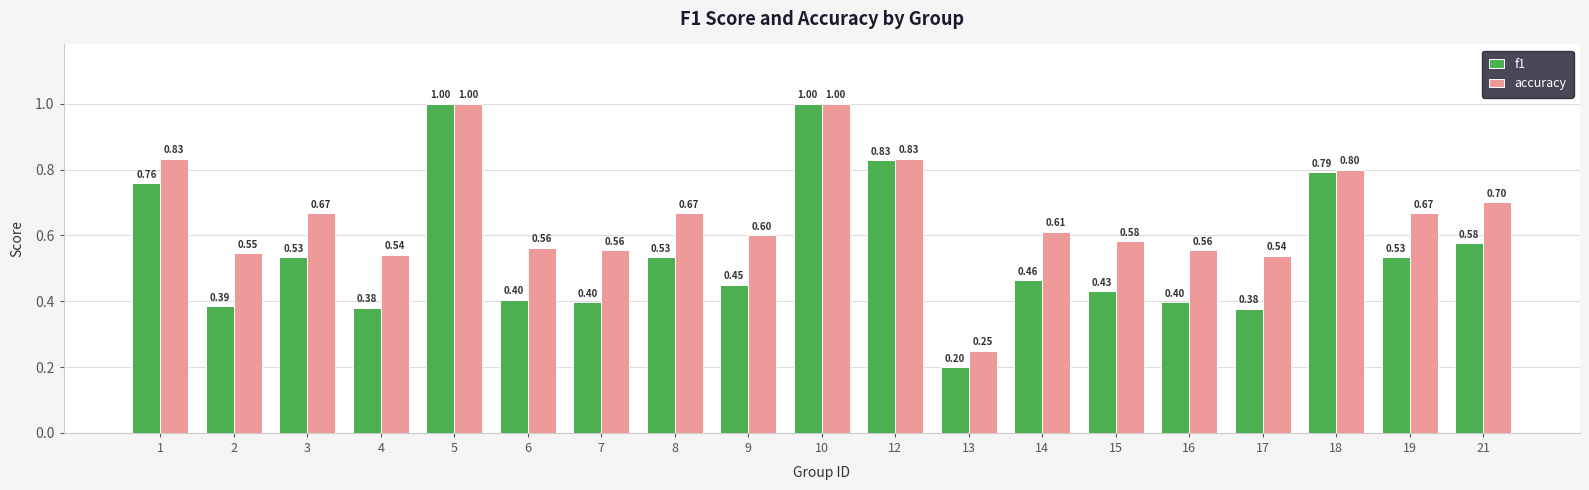

The accuracy series shows 0.7 at 8. True or false?

True